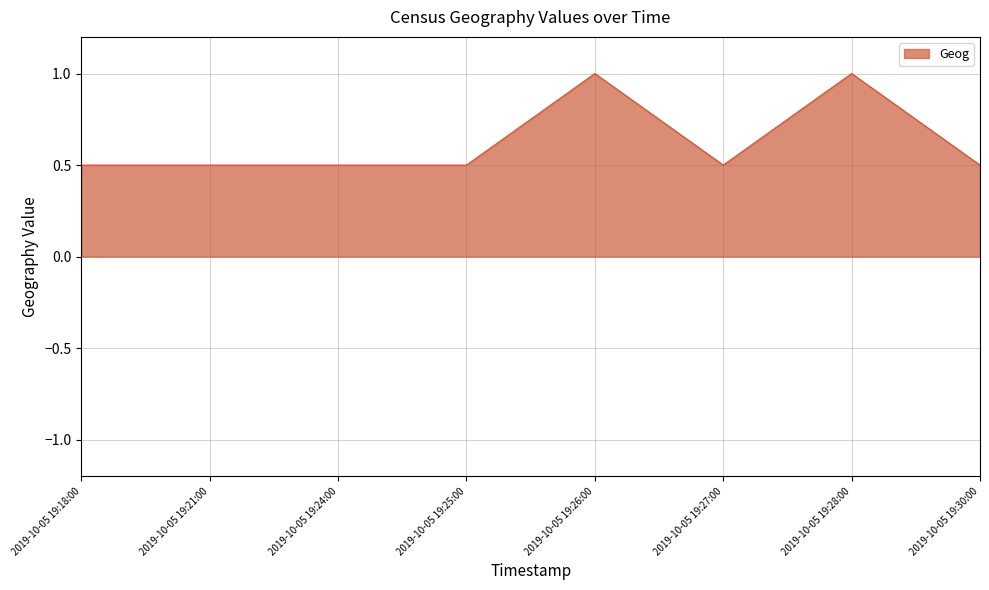

What is the sum of all values?

5.0